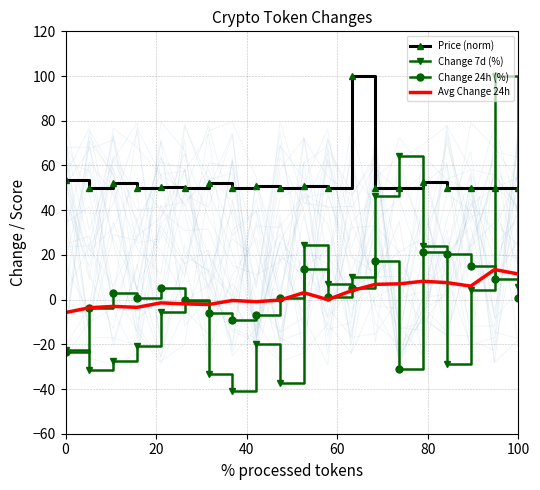

List the series in order of their peak value, lowest first.

Avg Change 24h, Change 24h (%), Price (norm), Change 7d (%)